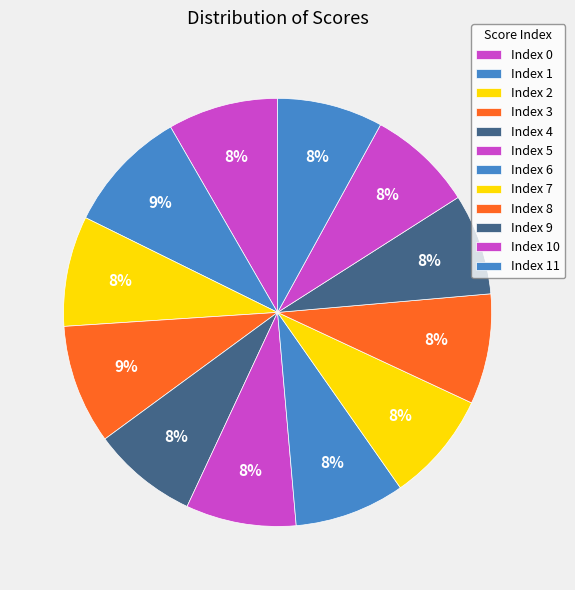

Count the number of slices in the pie.

12